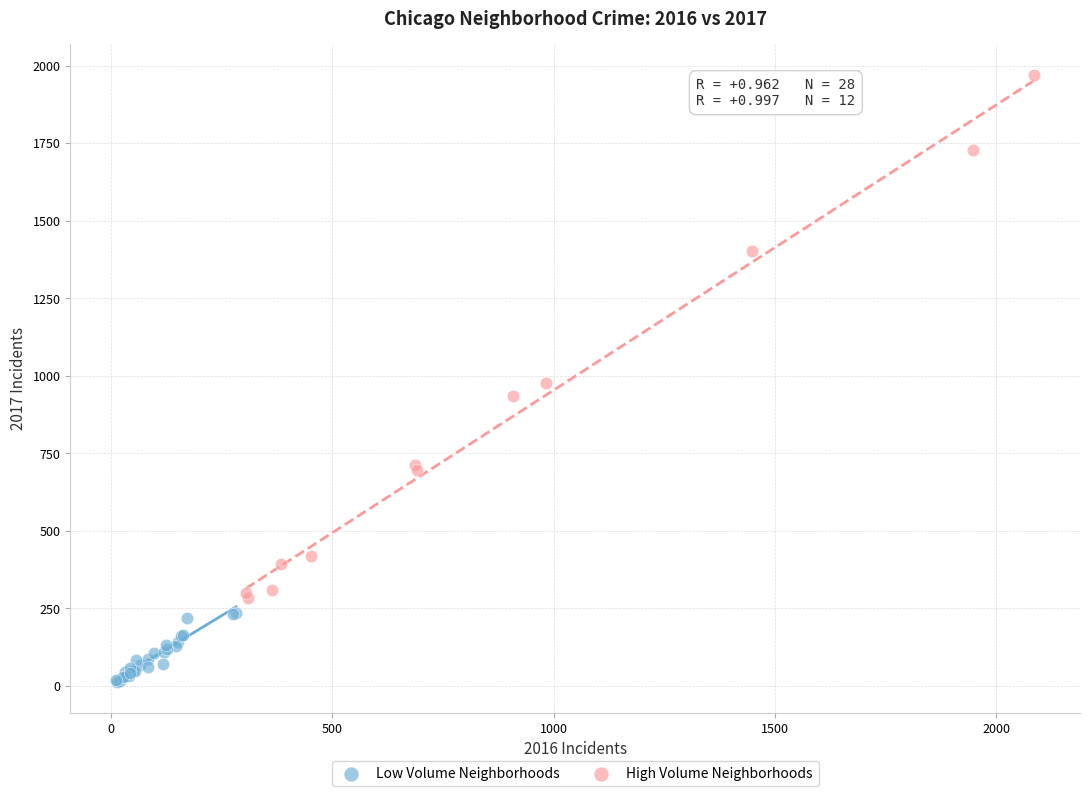

Which series contains the highest Y value?

High Volume Neighborhoods